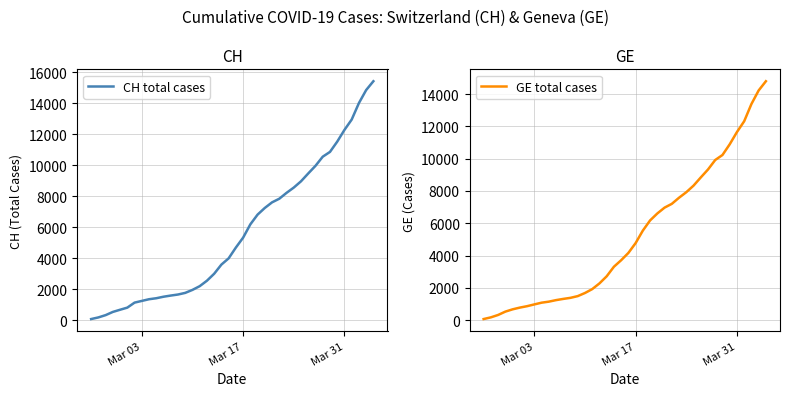

Which series has the widest spread of values?

CH total cases